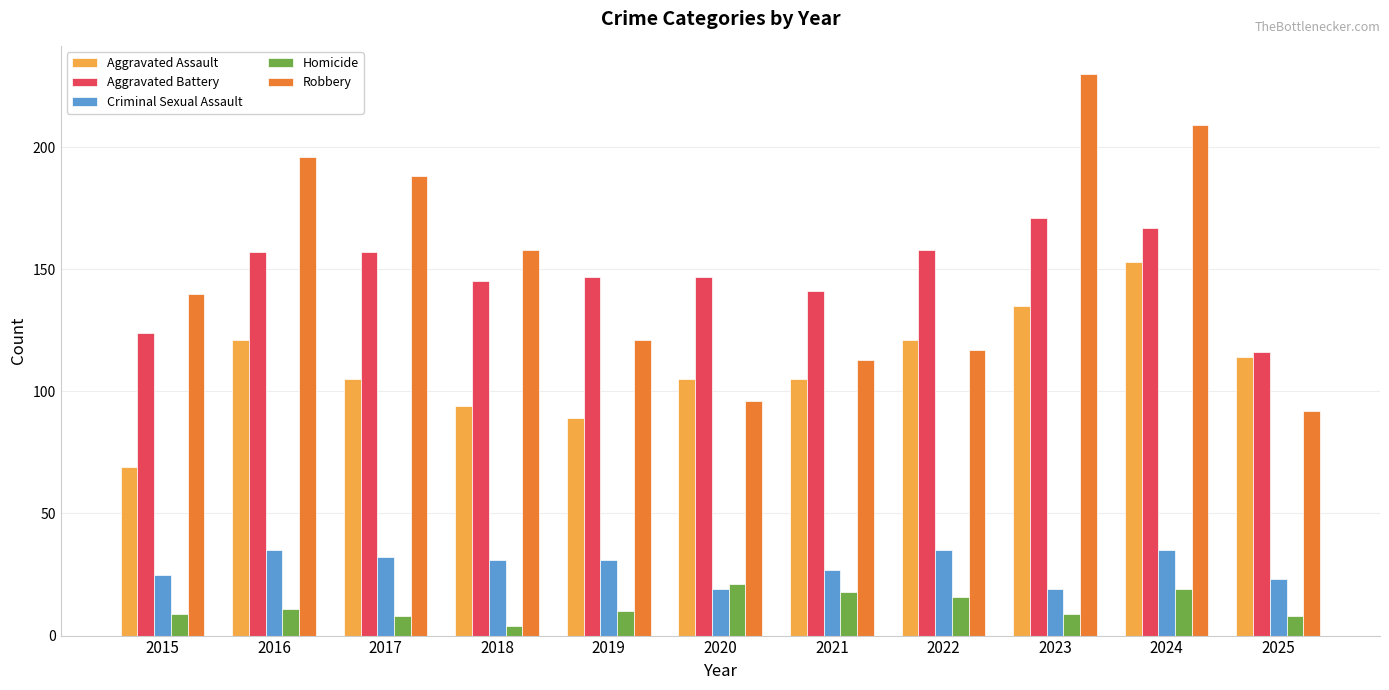

How many data points in Homicide are less than 10?

5